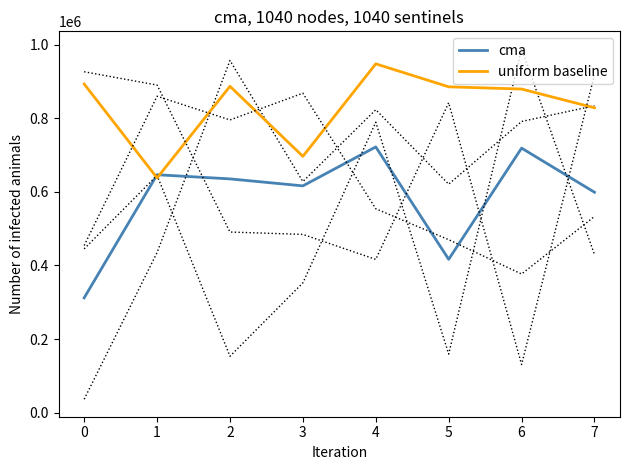

True or false: uniform baseline has a value of 1255833.1 at 4.

False